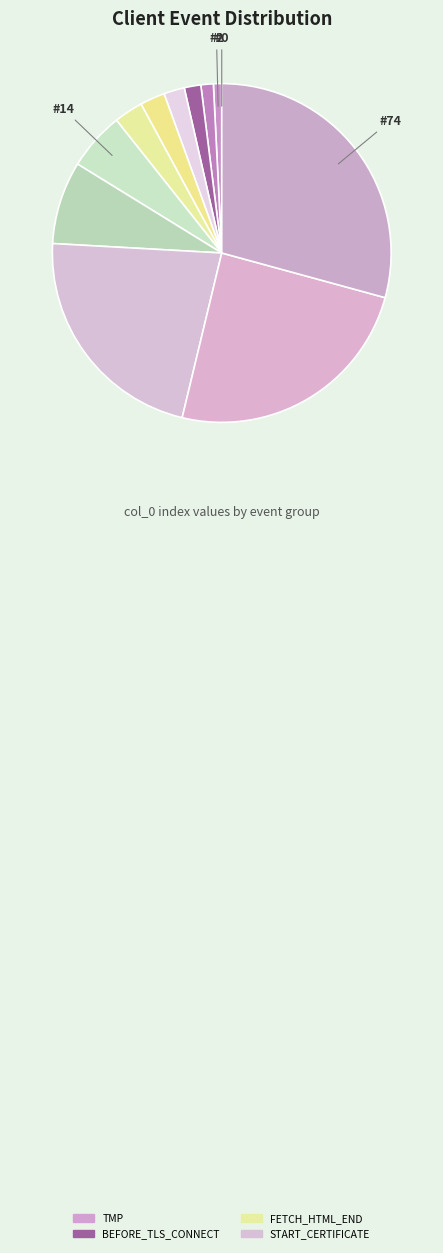

How many slices are in this pie chart?

12